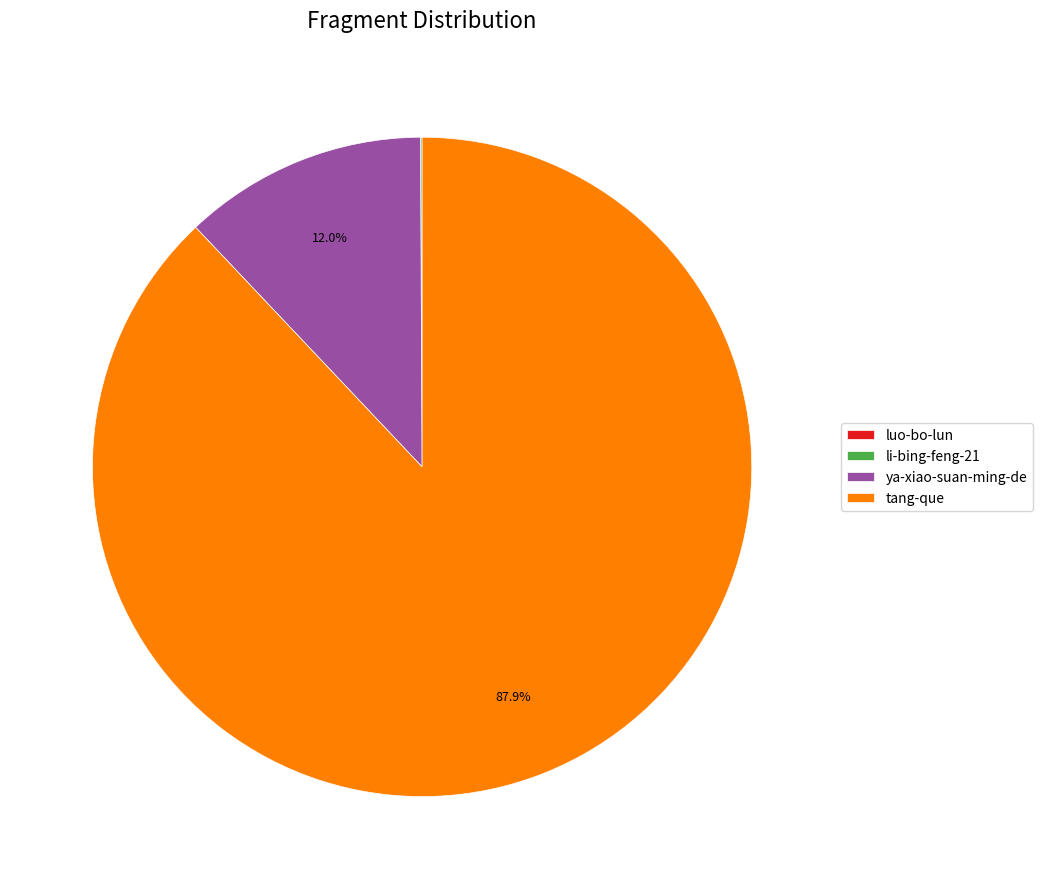

Does tang-que represent more than half of the total?

Yes